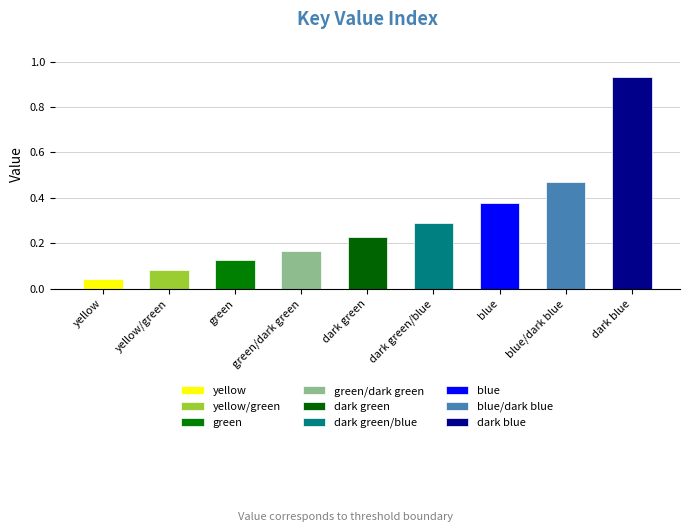

The value at dark green is 0.2. True or false?

True